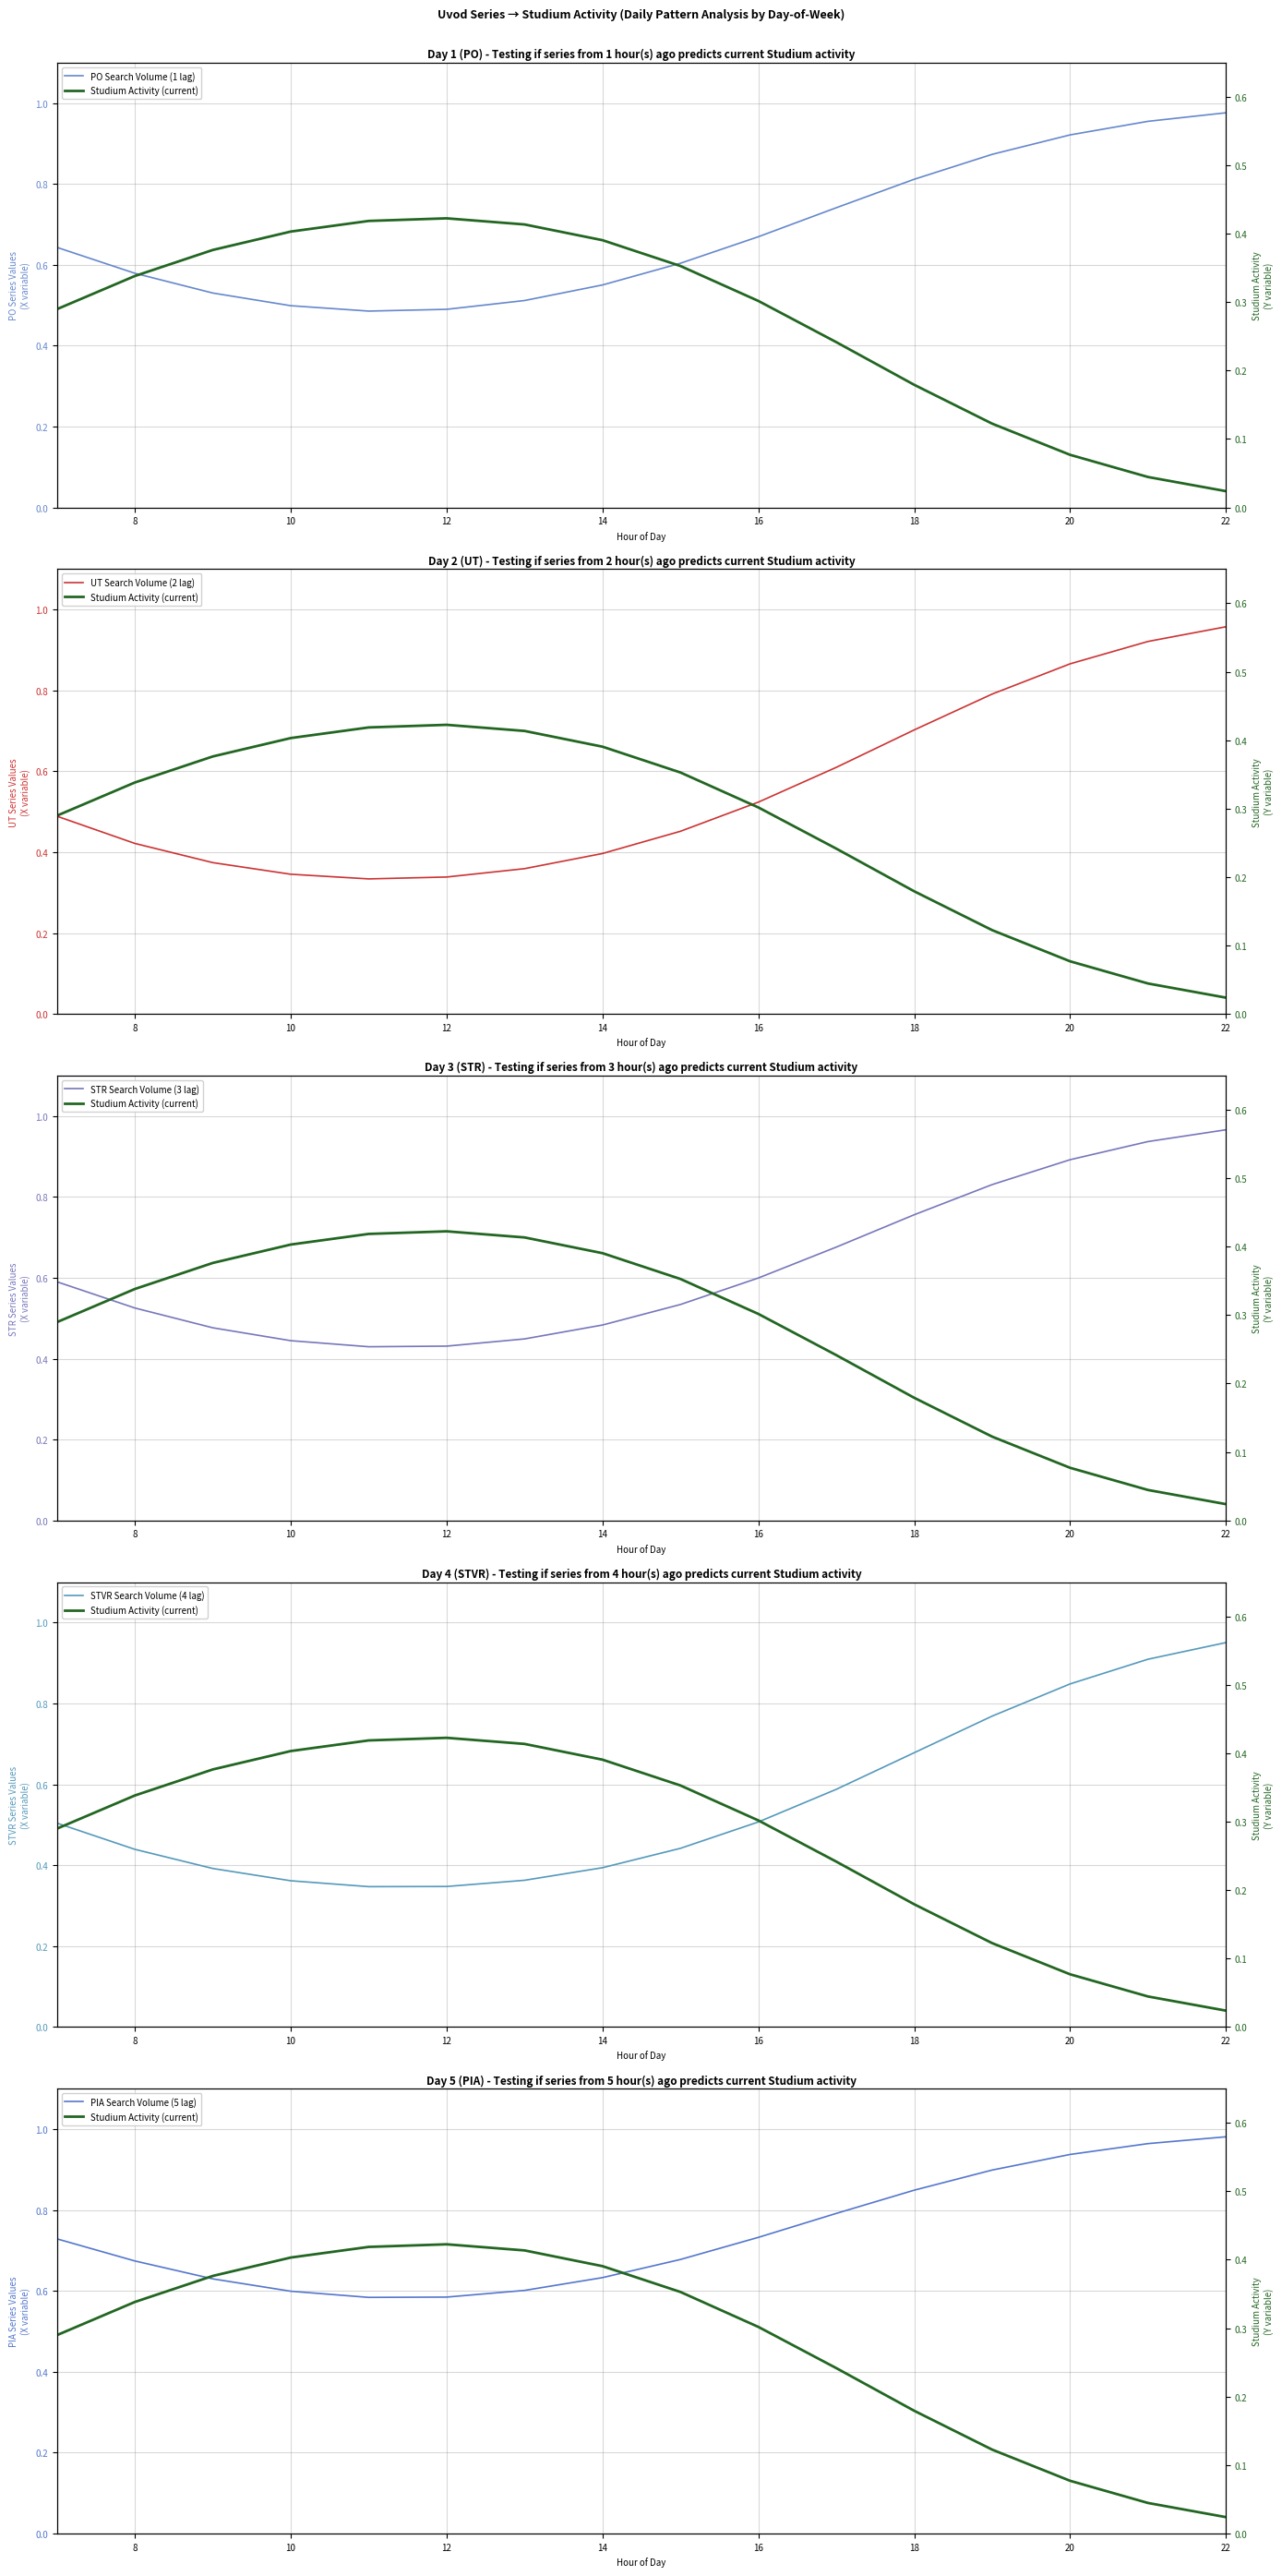

Which series has the largest range (max minus min)?

UT Search Volume (2 lag)